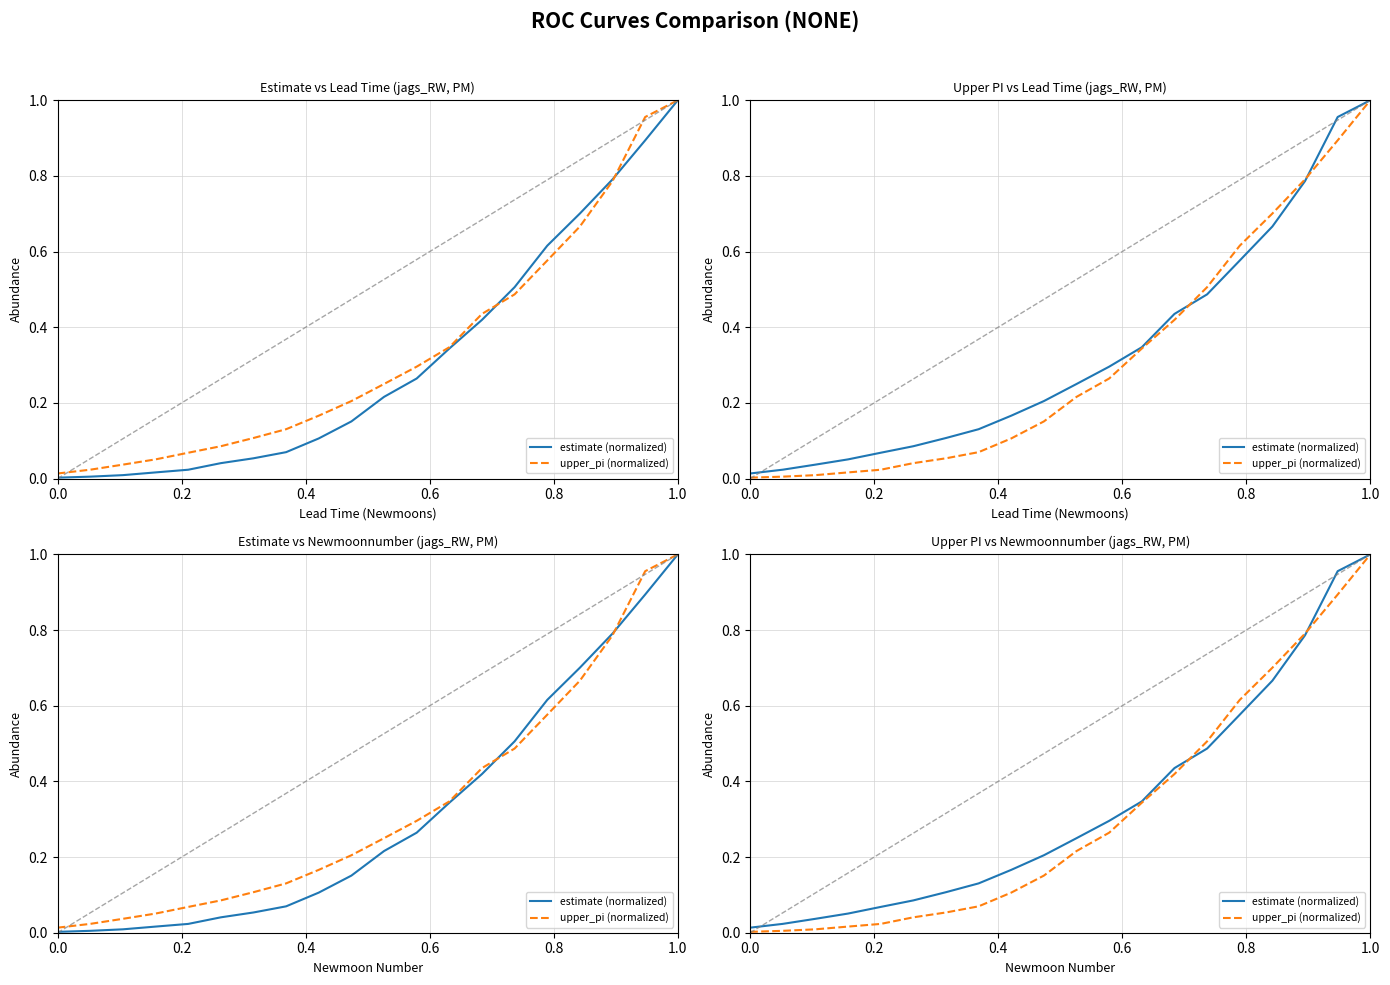

Is it true that upper_pi (normalized) equals 1.7 at 1.0?

False